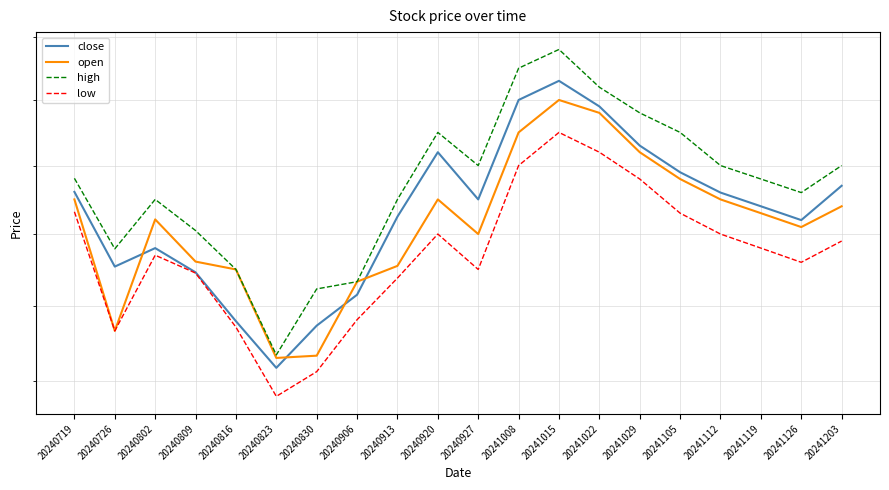

Reading left to right, what are all the values shown in this chart?

close: 22.6	21.5	21.8	21.5	20.8	20.2	20.7	21.1	22.2	23.2	22.5	24.0	24.3	23.9	23.3	22.9	22.6	22.4	22.2	22.7
open: 22.5	20.7	22.2	21.6	21.5	20.3	20.3	21.3	21.6	22.5	22.0	23.5	24.0	23.8	23.2	22.8	22.5	22.3	22.1	22.4
high: 22.8	21.8	22.5	22.1	21.5	20.3	21.2	21.3	22.5	23.5	23.0	24.5	24.8	24.2	23.8	23.5	23.0	22.8	22.6	23.0
low: 22.3	20.7	21.7	21.4	20.7	19.8	20.1	20.8	21.4	22.0	21.5	23.0	23.5	23.2	22.8	22.3	22.0	21.8	21.6	21.9